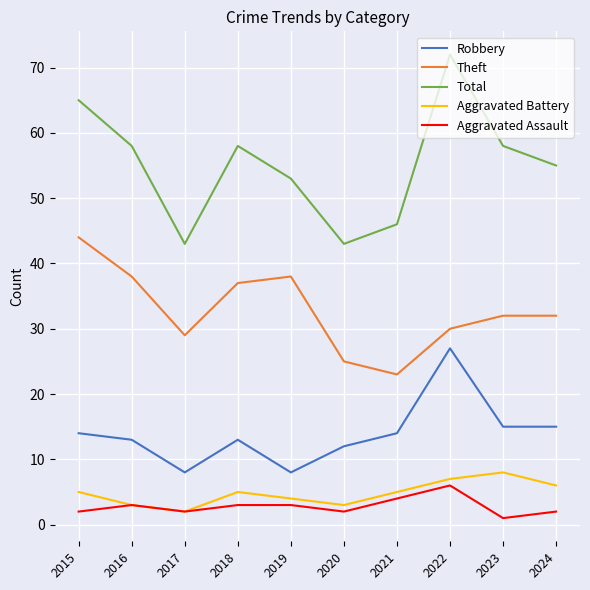

Reading right to left, list all the values displayed in this chart.

Robbery: 15	15	27	14	12	8	13	8	13	14
Theft: 32	32	30	23	25	38	37	29	38	44
Total: 55	58	72	46	43	53	58	43	58	65
Aggravated Battery: 6	8	7	5	3	4	5	2	3	5
Aggravated Assault: 2	1	6	4	2	3	3	2	3	2